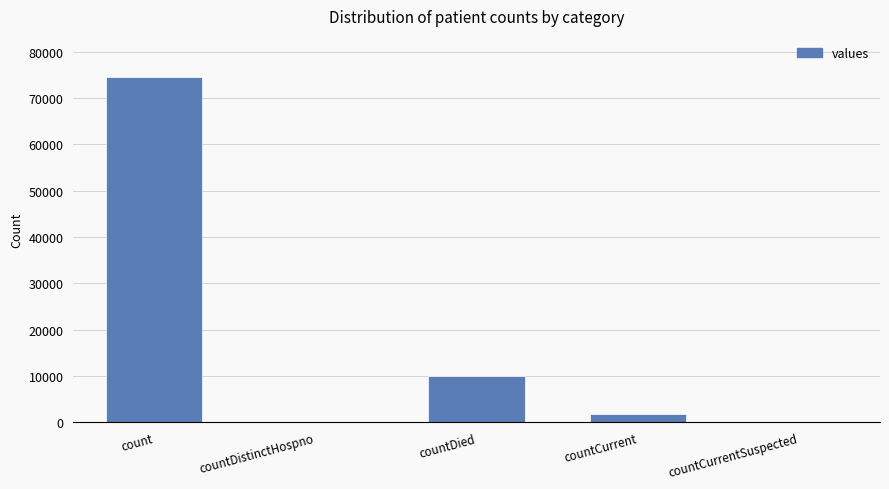

What is the difference between the values at countDistinctHospno and count?

74485